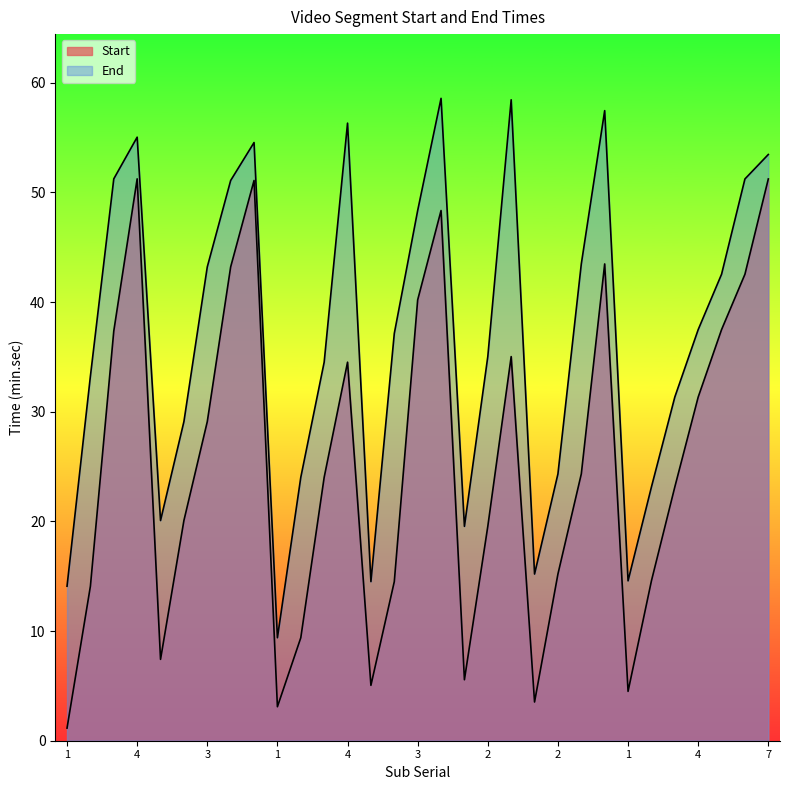

In End, how many points are higher than both neighbors (excluding endpoints)?

6